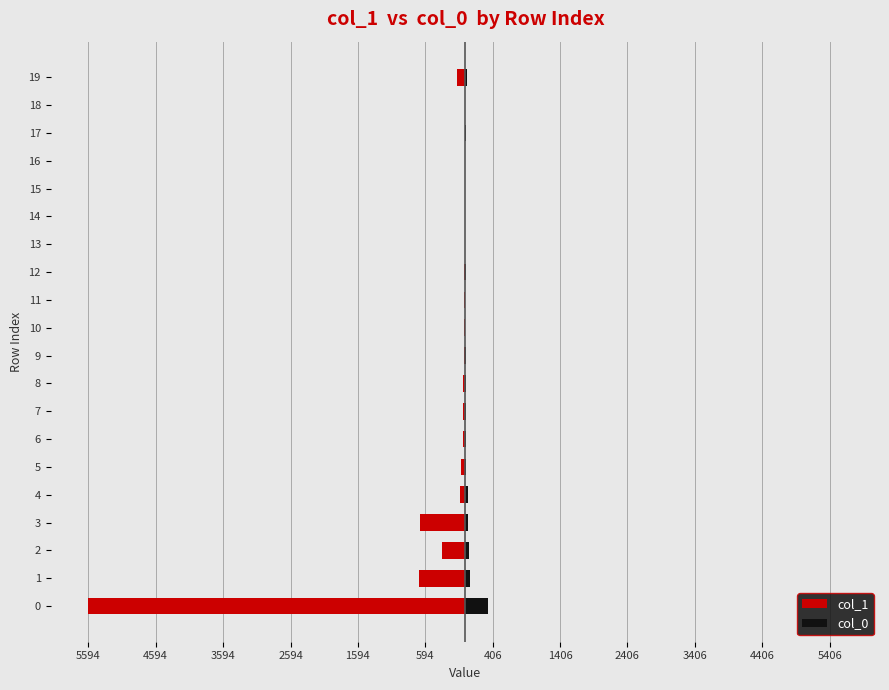

What is the average value of the col_1 series?

-388